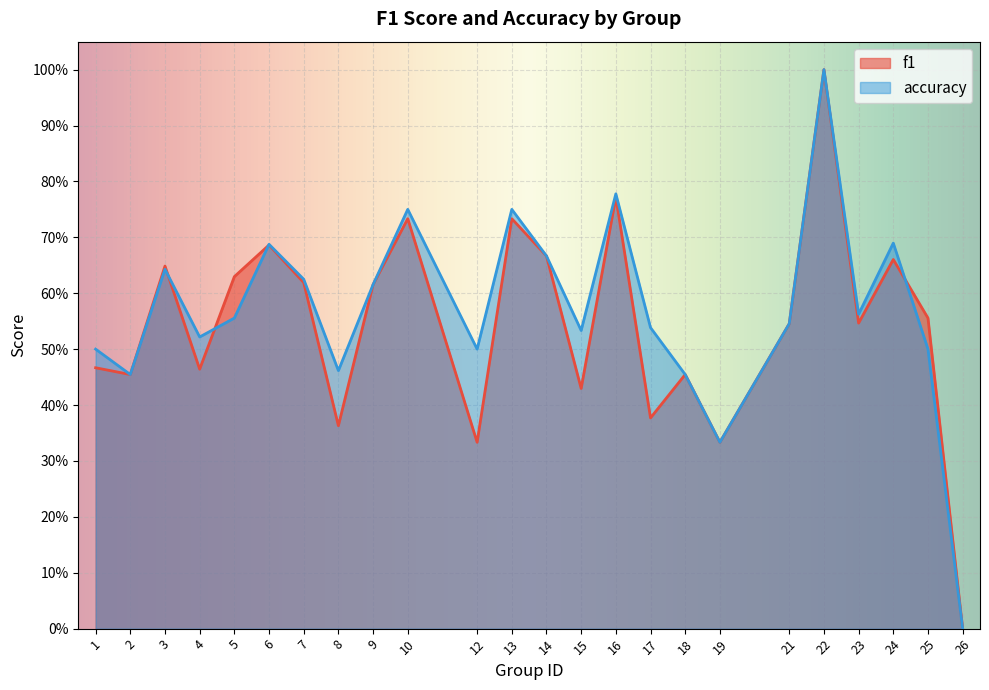

What is the greatest value displayed?

1.0